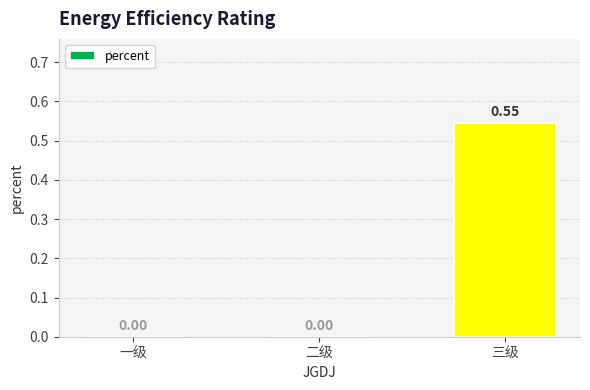

Which category has the highest value across all series?

三级